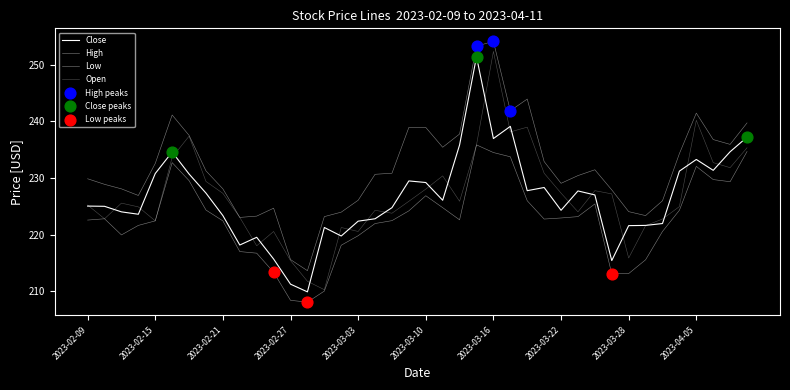

Is this an area chart (filled region under the line)?

No